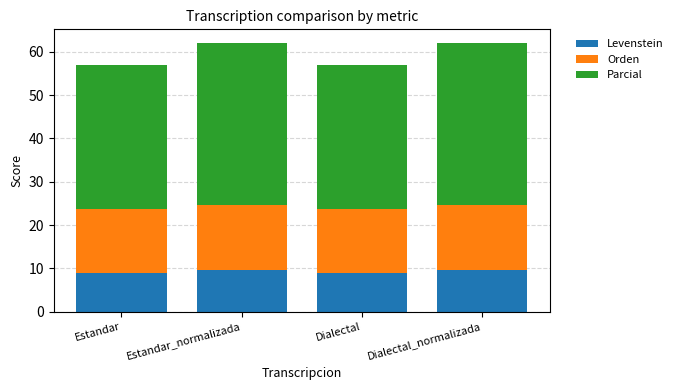

What is the sum of all Levenstein values?

37.0